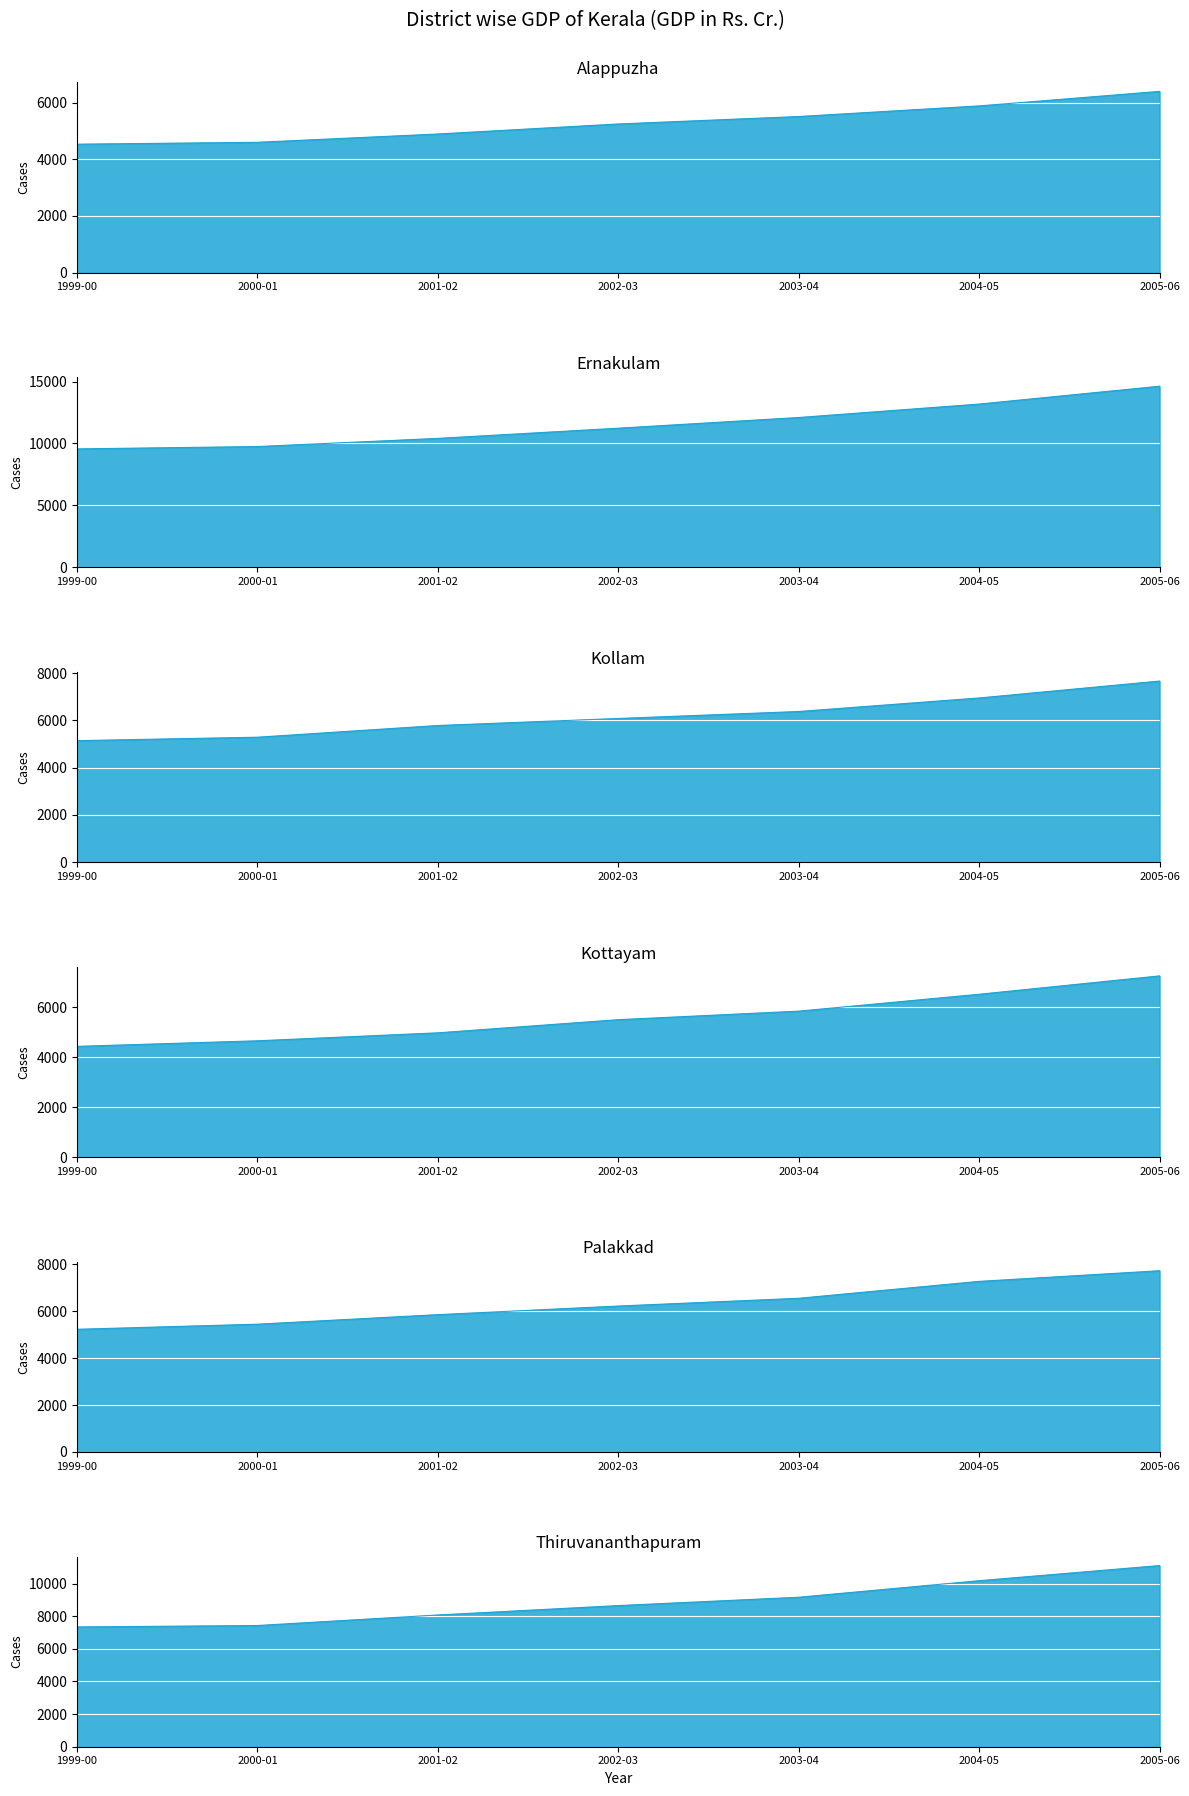

How many series are shown in this chart?

6